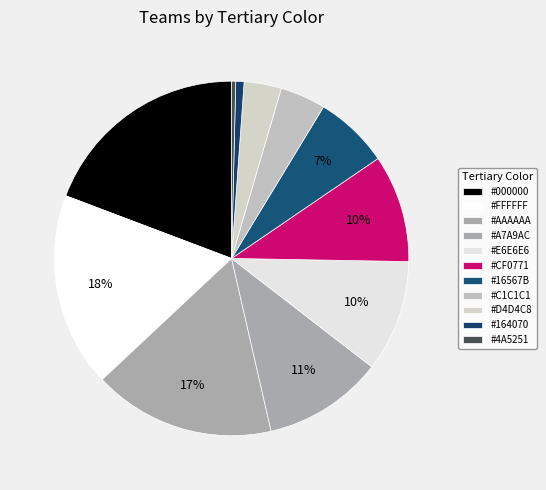

How many slices are in this pie chart?

11